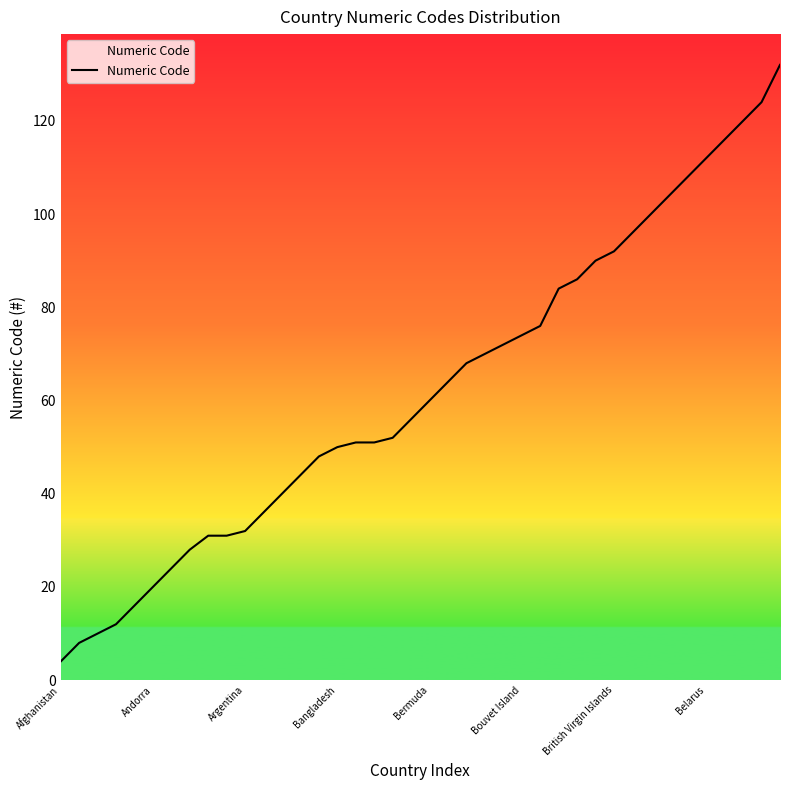

What is the difference between the maximum and minimum values?

128